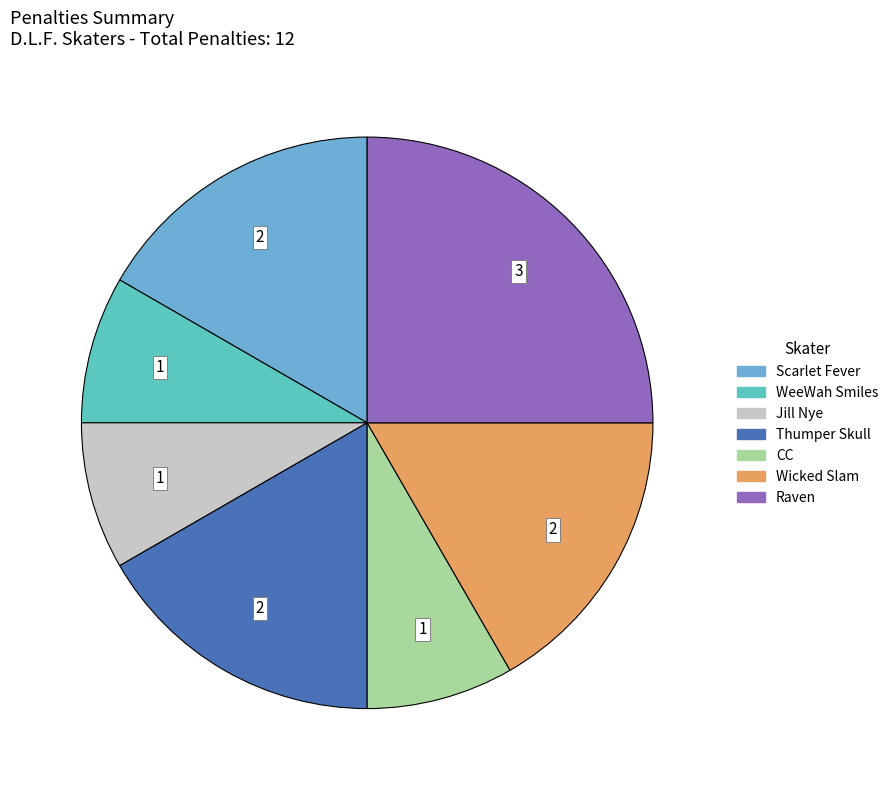

How many slices are in this pie chart?

7